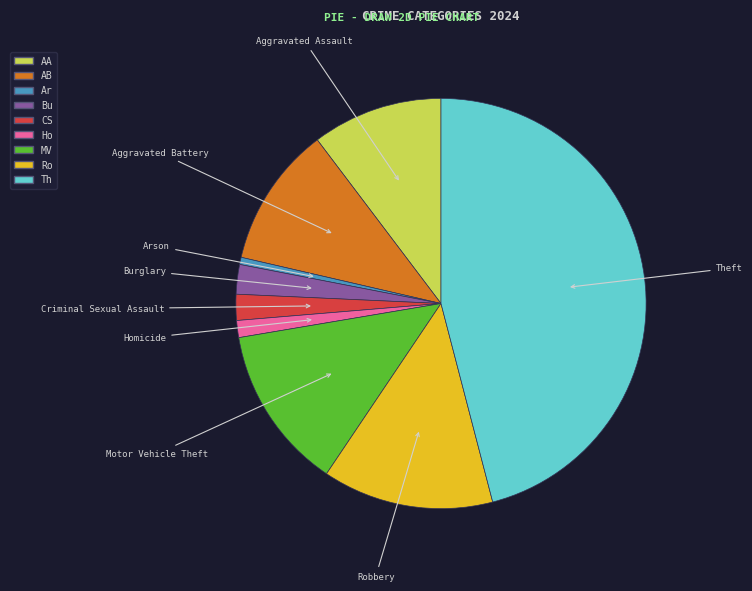

Is there any slice that represents more than half of the pie?

No